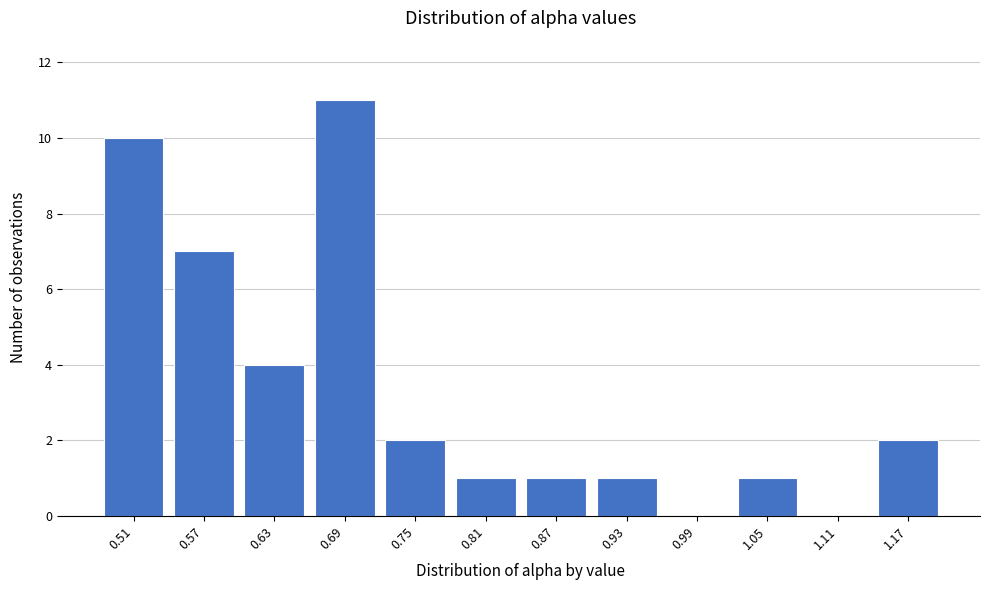

Reading right to left, list all the values displayed in this chart.

1.17=2	1.11=0	1.05=1	0.99=0	0.93=1	0.87=1	0.81=1	0.75=2	0.69=11	0.63=4	0.57=7	0.51=10